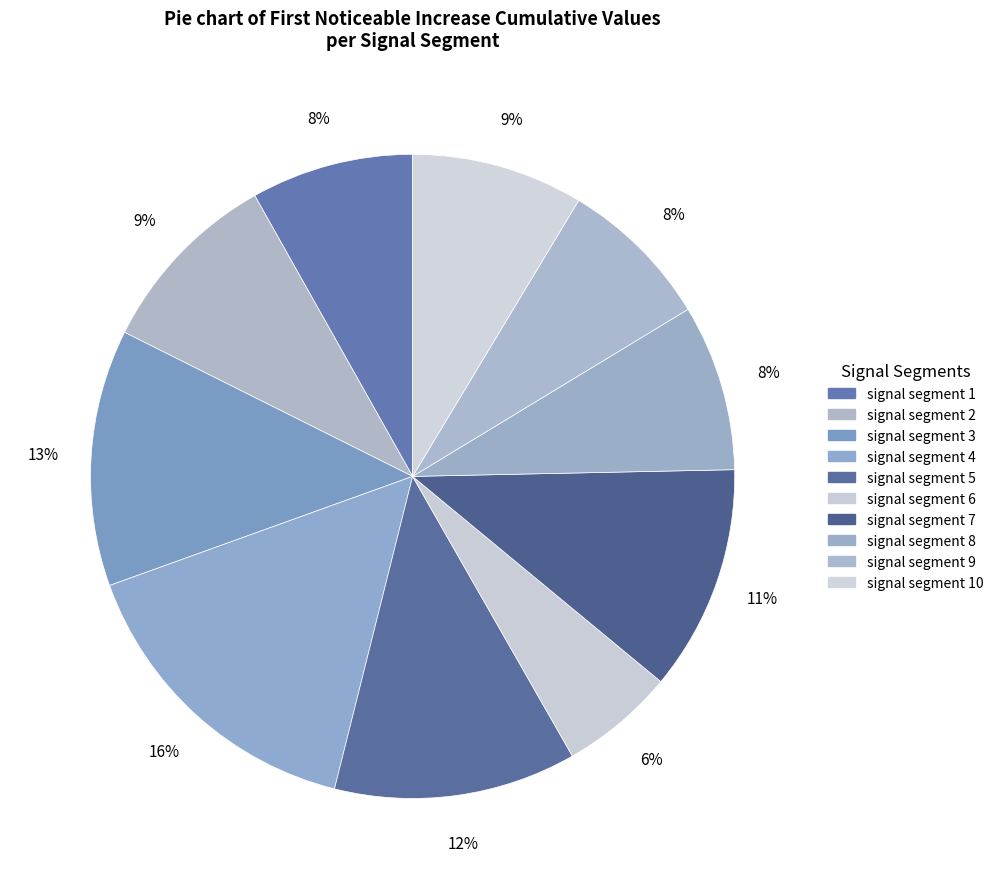

How many segments does this pie chart have?

10